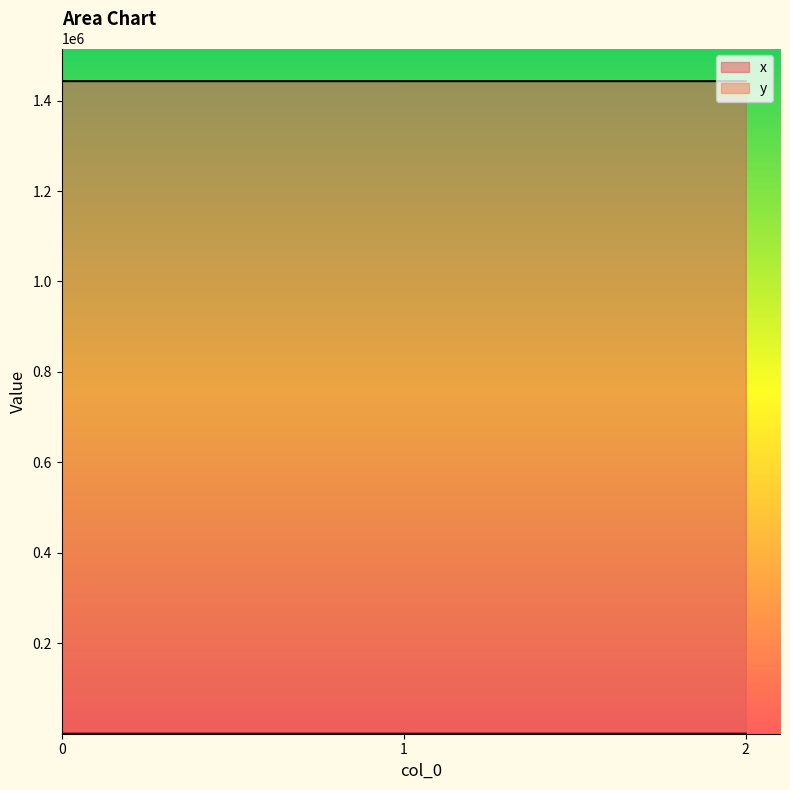

Reading right to left, extract all data points from this chart.

x: 2=0.0	1=0.0	0=4.0
y: 2=1443029.3	1=1443029.3	0=1443048.5